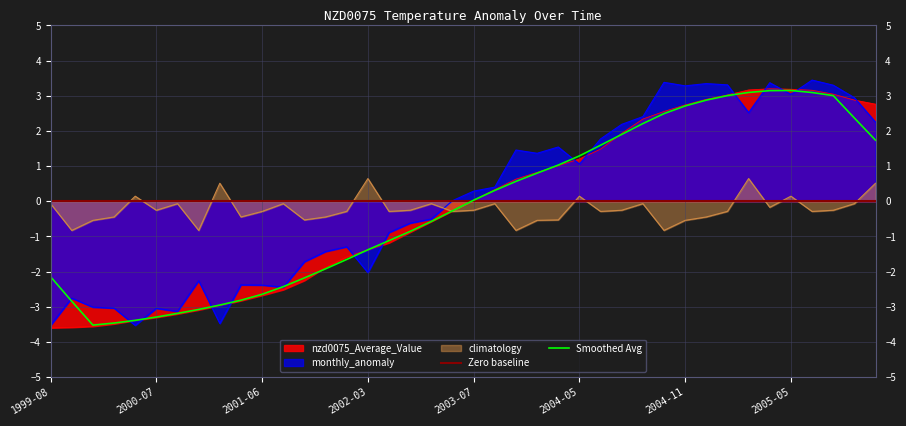

At which category is the sum across all series the highest?

2005-04